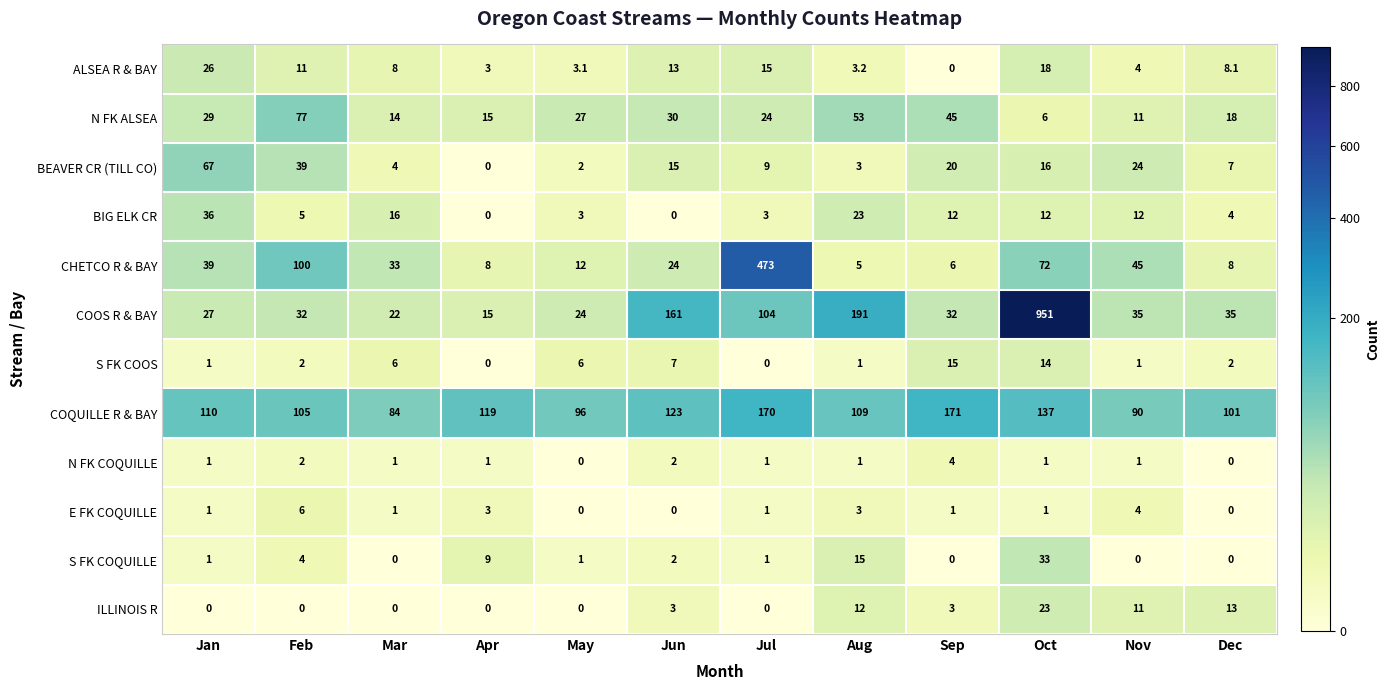

At which label does COOS R & BAY reach its peak?

Oct